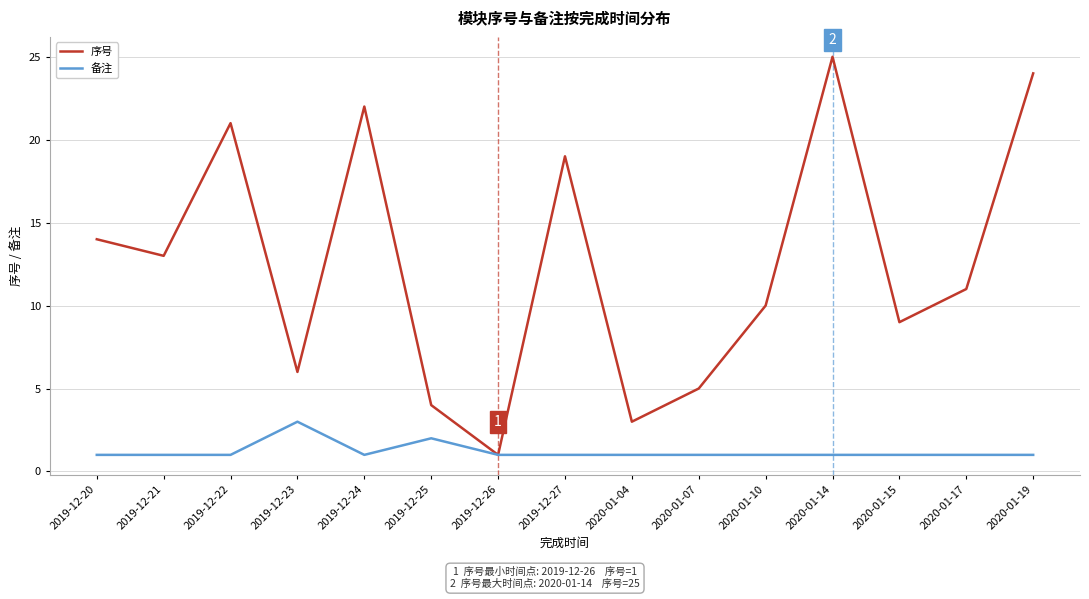

What is the difference between the second highest and second lowest values in the 备注 series?

1